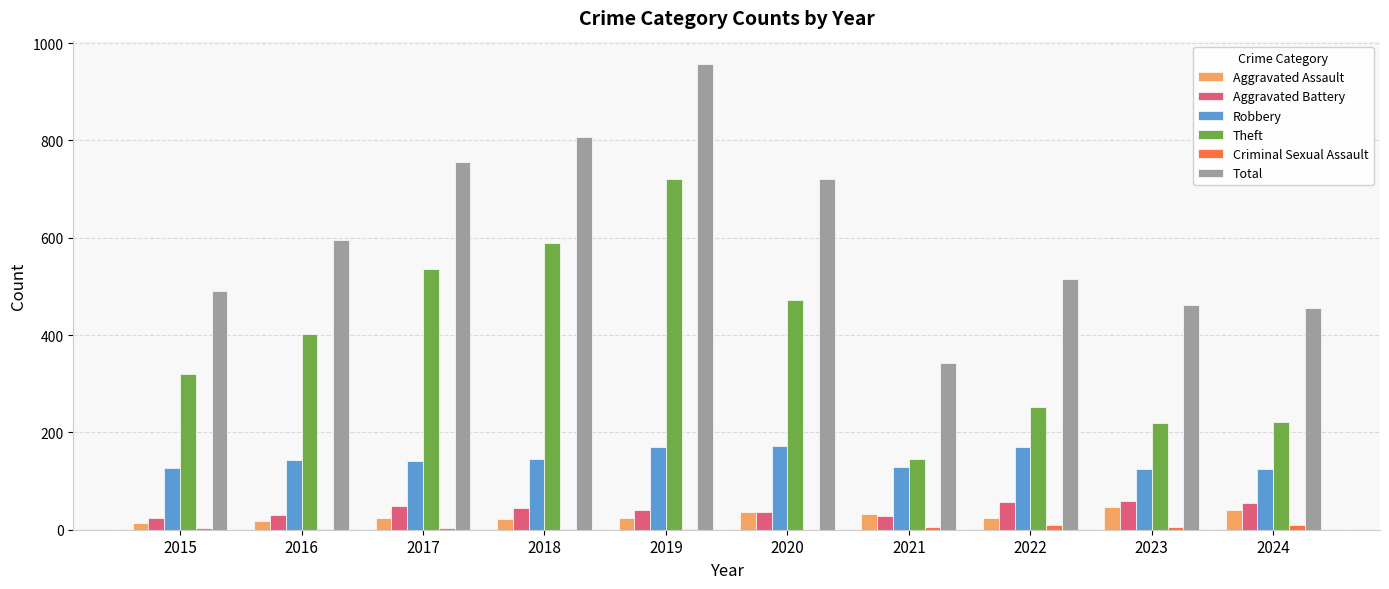

What is the greatest value displayed?

957